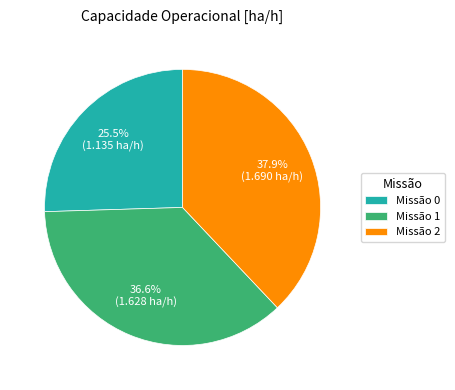

Is the sum of Missão 2 and Missão 0 greater than half?

Yes